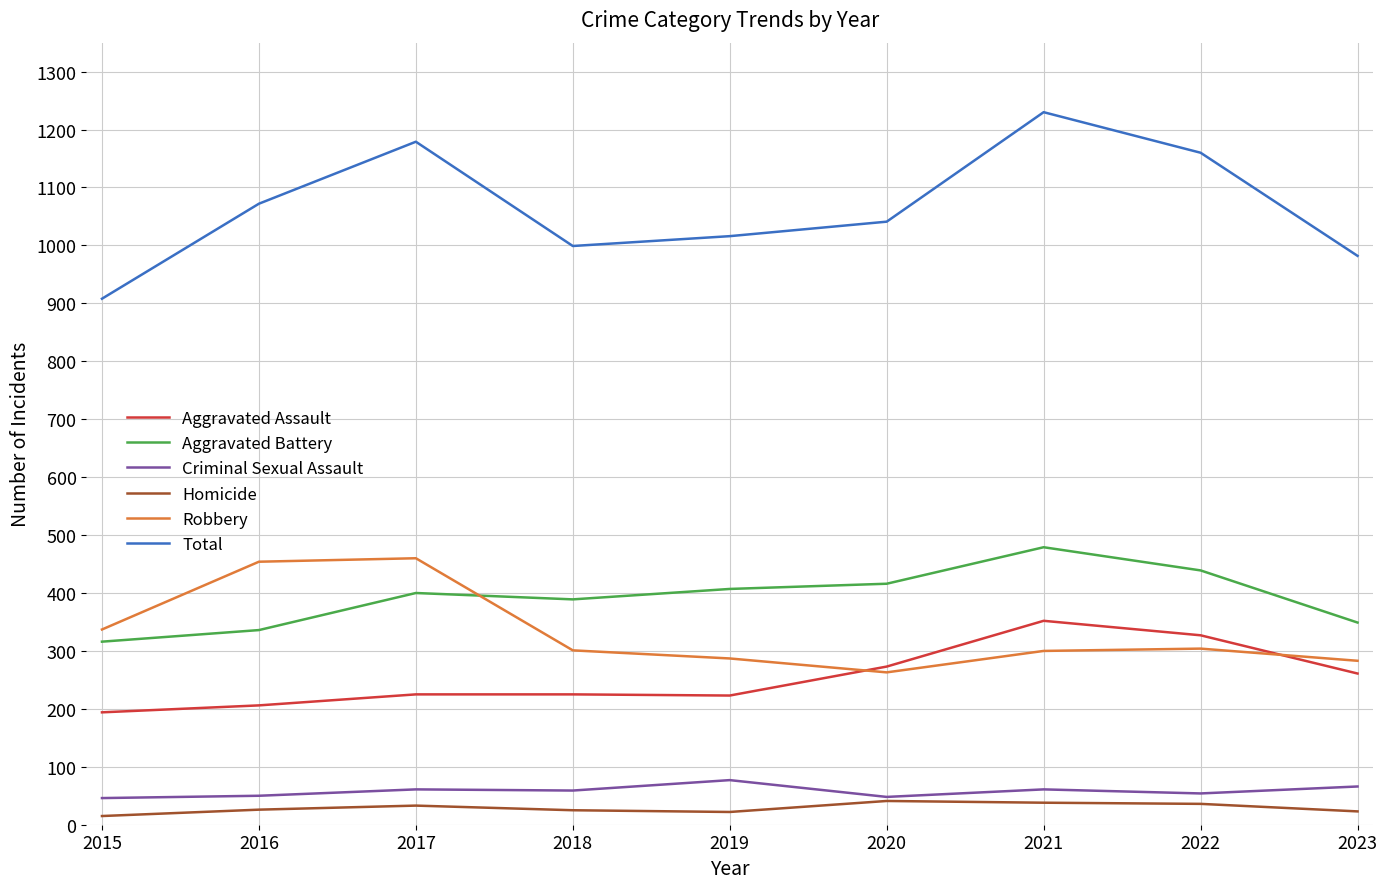

What is the sum of all Homicide values?

259